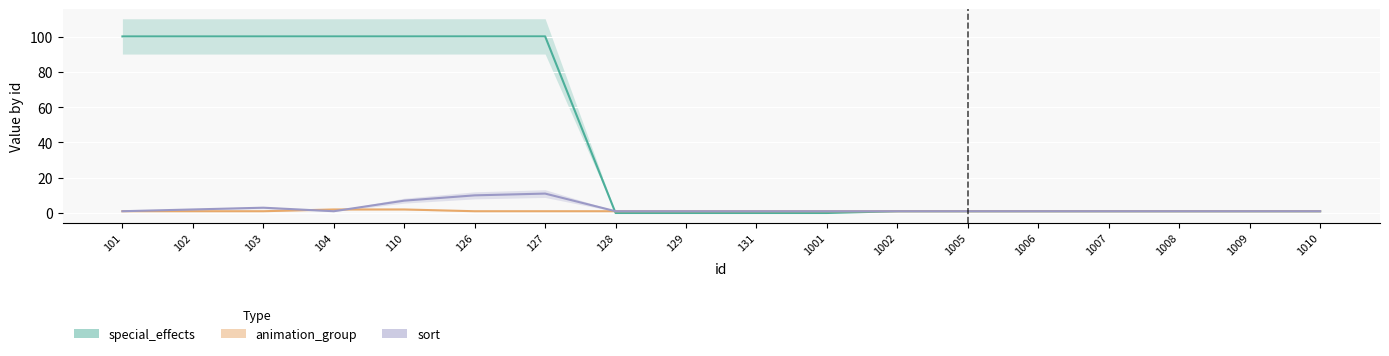

Which has a higher value, 128 or 104?

104